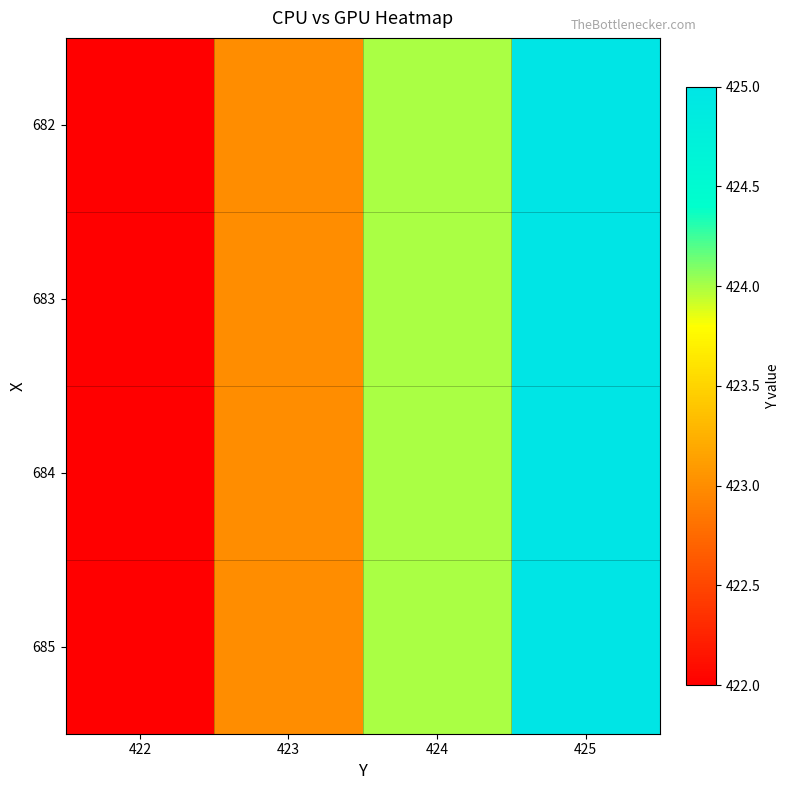

Which category has the lowest value across all series?

422